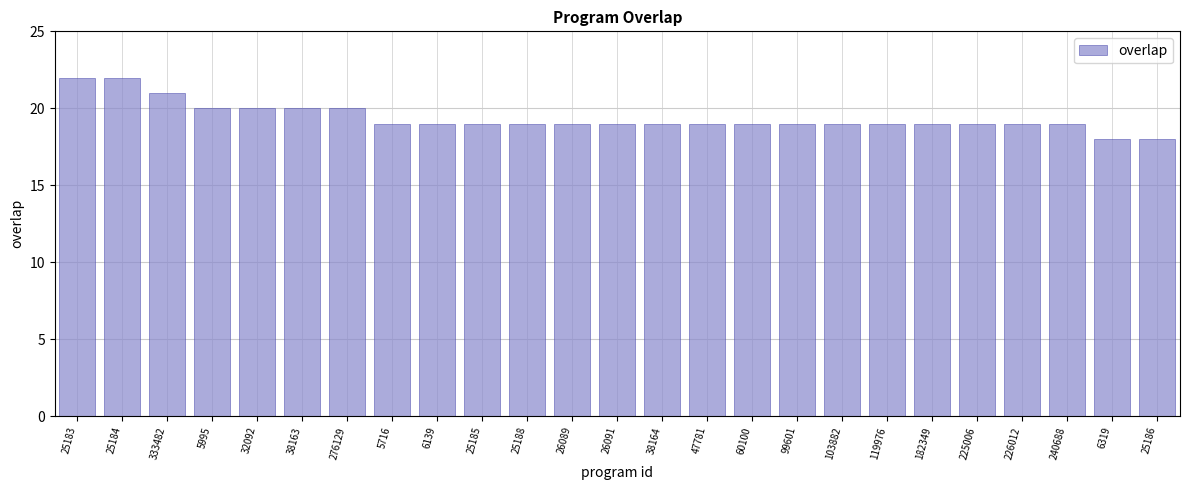

Between 32092 and 60100, which is larger?

32092